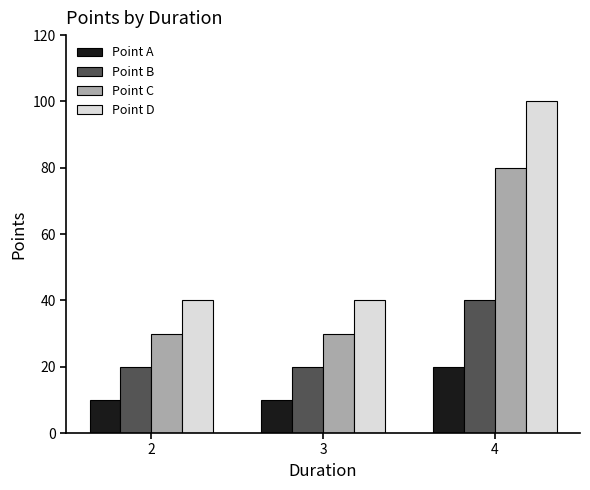

Between 3 and 4, which series saw the biggest shift?

Point D